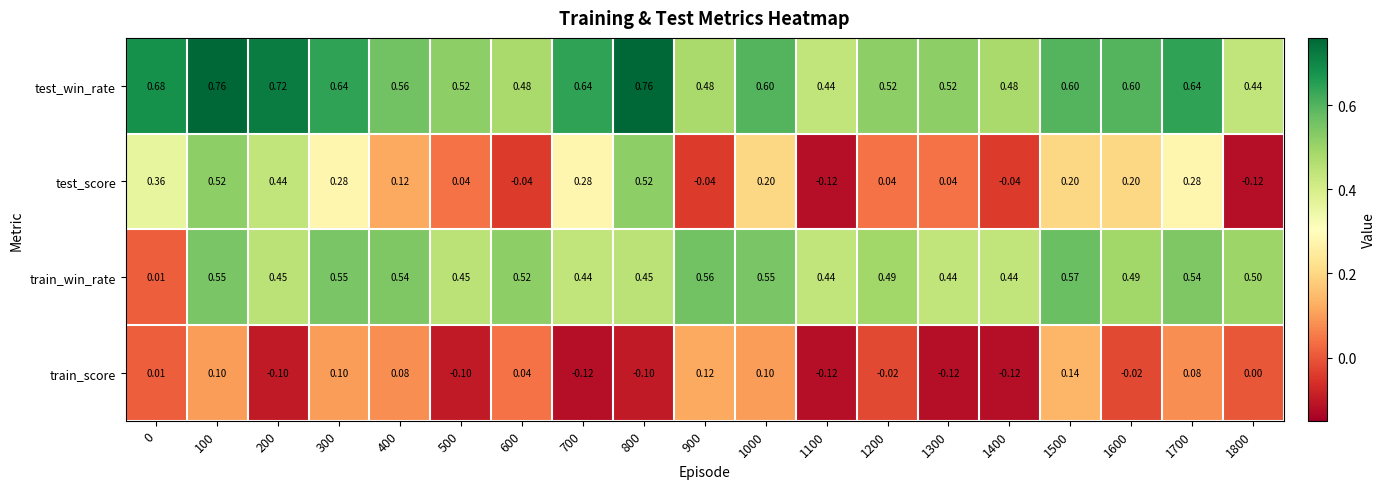

Rank the series by their average value, from highest to lowest.

test_win_rate, train_win_rate, test_score, train_score